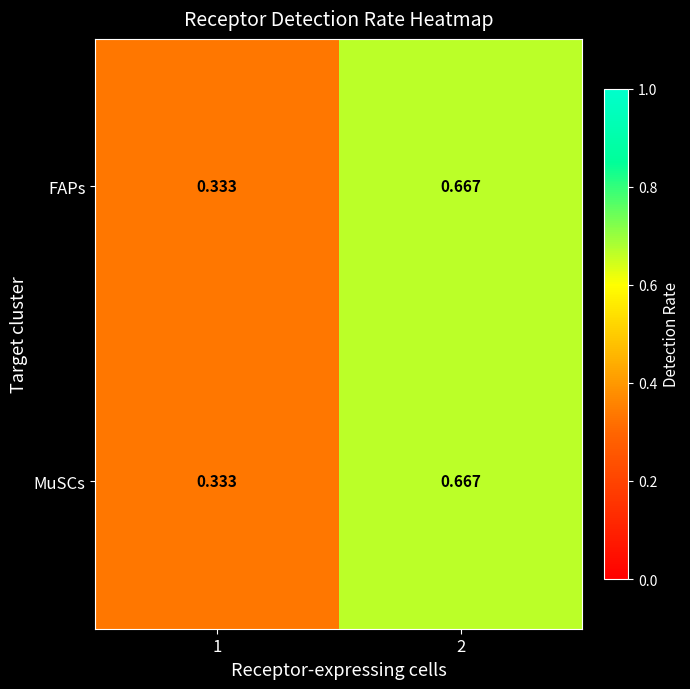

Is the value of FAPs at 2 greater than the value of MuSCs at 1?

Yes